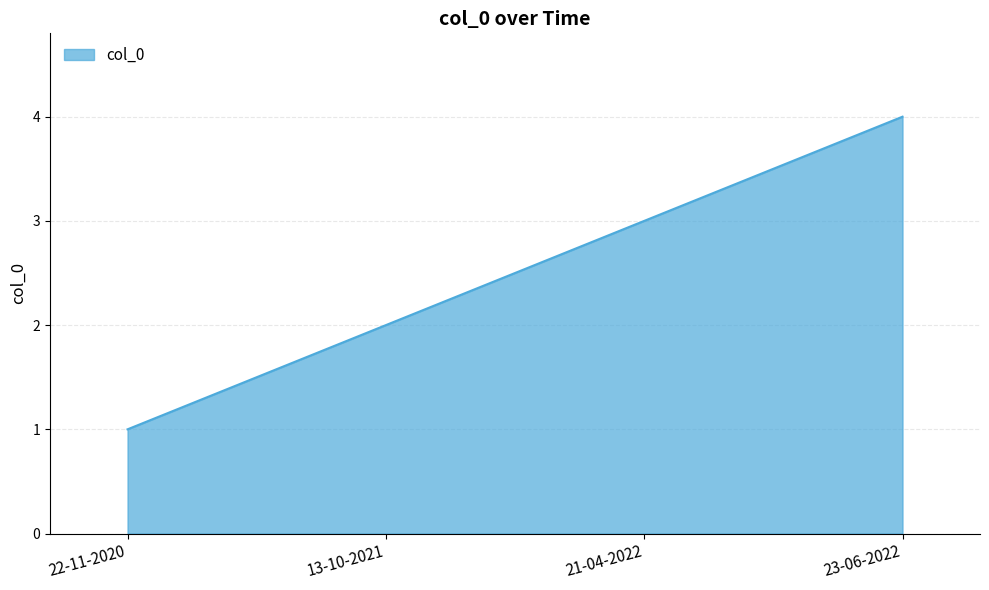

What position from the left is 13-10-2021?

2